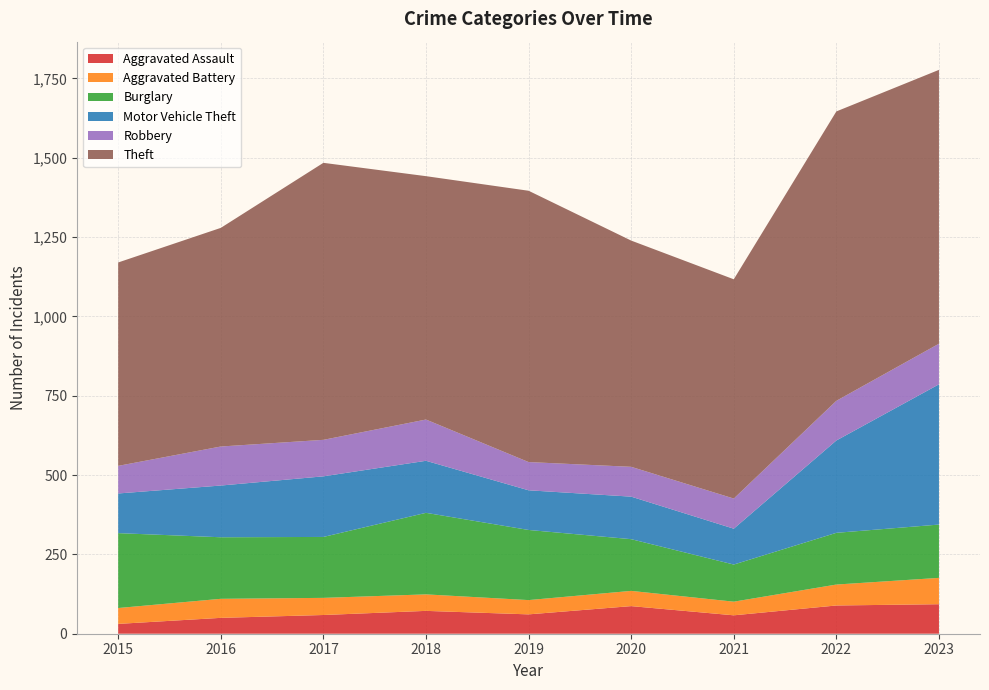

Reading left to right, list all the values displayed in this chart.

Aggravated Assault: 2015=31	2016=50	2017=59	2018=72	2019=61	2020=87	2021=58	2022=89	2023=93
Aggravated Battery: 2015=50	2016=60	2017=54	2018=52	2019=45	2020=48	2021=43	2022=66	2023=83
Burglary: 2015=236	2016=194	2017=192	2018=257	2019=221	2020=163	2021=117	2022=163	2023=168
Motor Vehicle Theft: 2015=125	2016=163	2017=191	2018=164	2019=125	2020=134	2021=113	2022=291	2023=442
Robbery: 2015=87	2016=123	2017=115	2018=130	2019=89	2020=94	2021=95	2022=125	2023=128
Theft: 2015=641	2016=689	2017=873	2018=767	2019=855	2020=713	2021=691	2022=912	2023=863